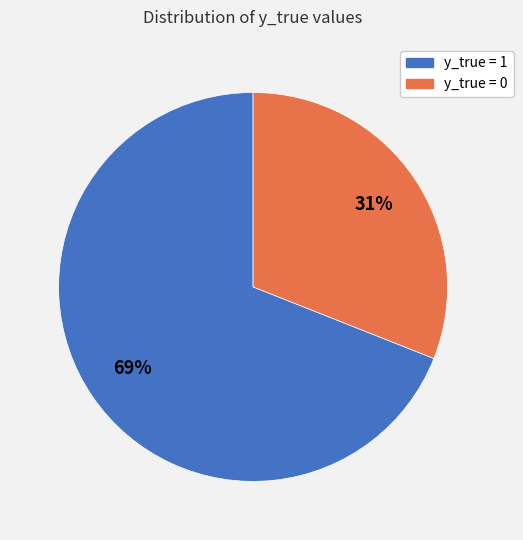

To the nearest percent, what is the average slice percentage?

50%